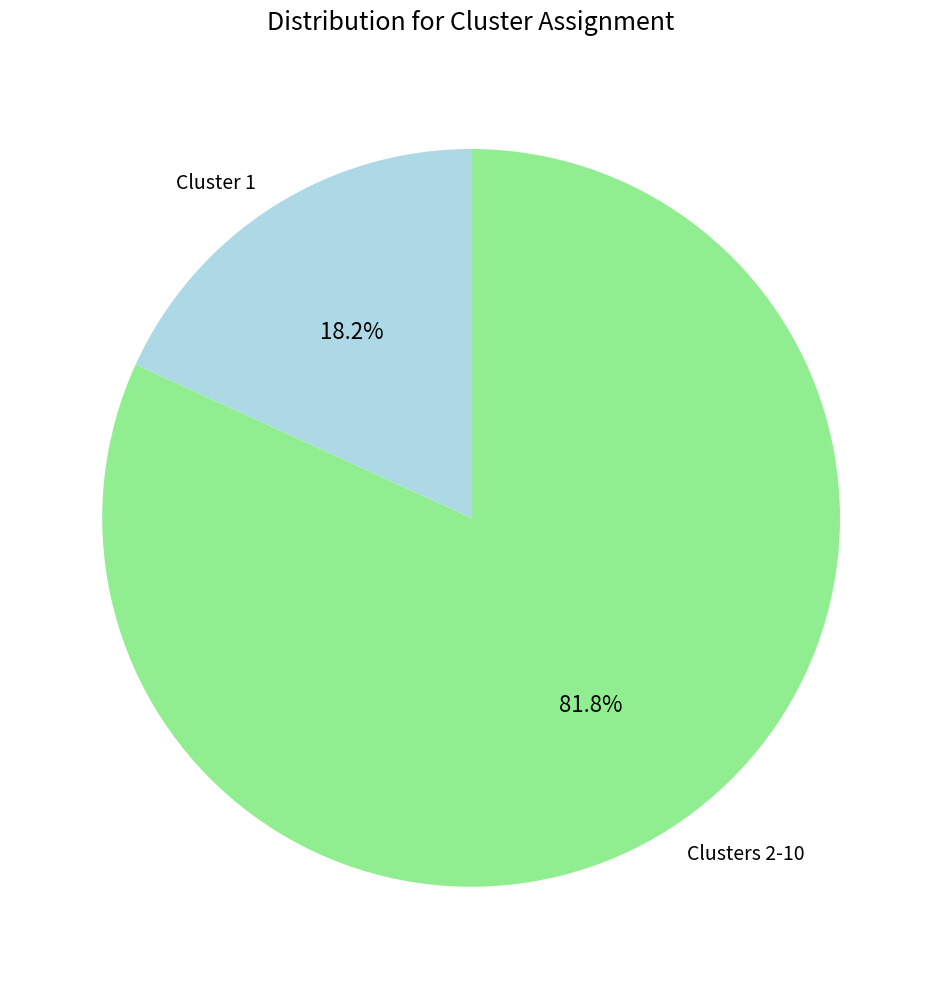

To the nearest percent, what is the average slice percentage?

50%